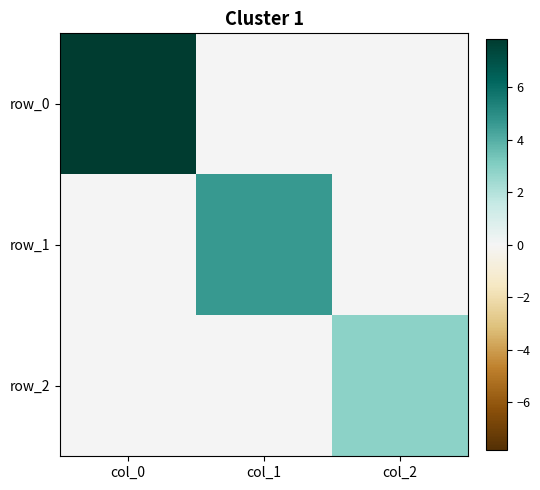

Where is row_1 nearest to the value 2?

col_0